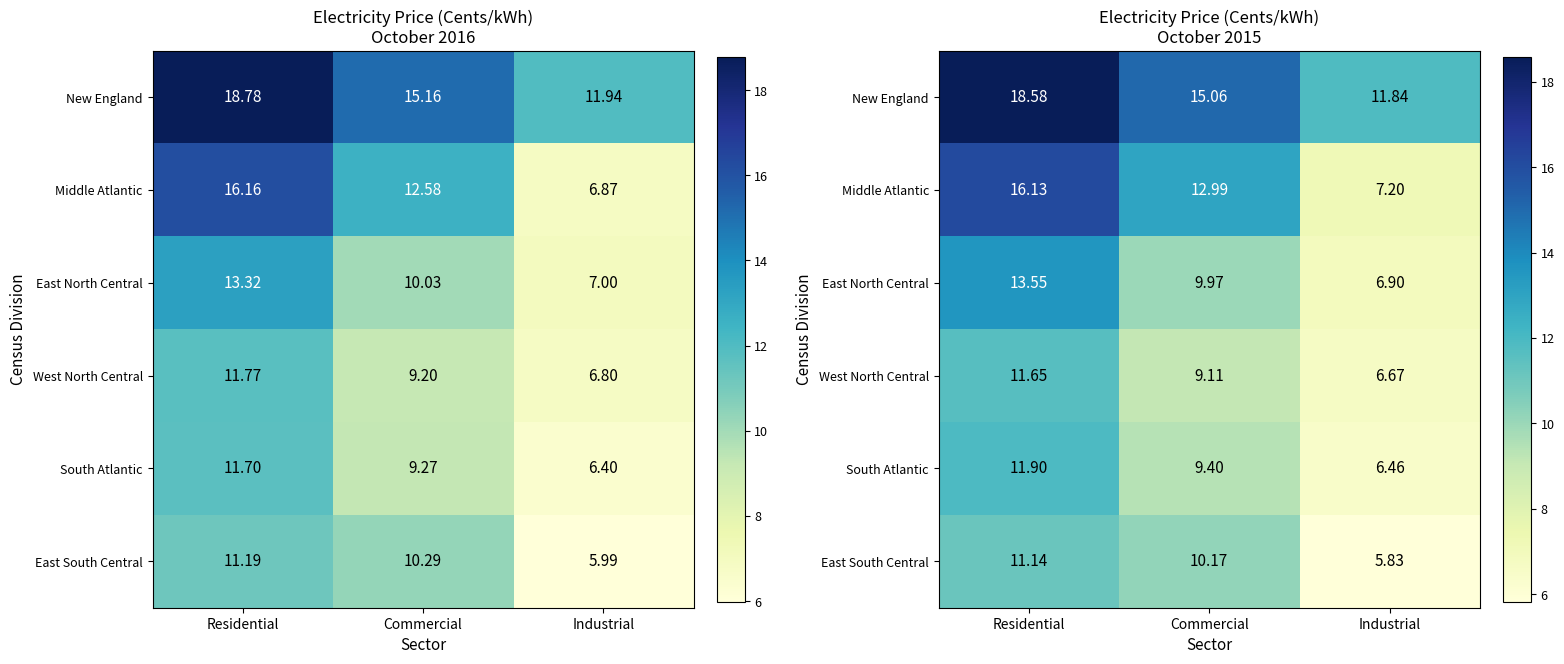

Rank the categories by South Atlantic value from lowest to highest.

Industrial, Commercial, Residential